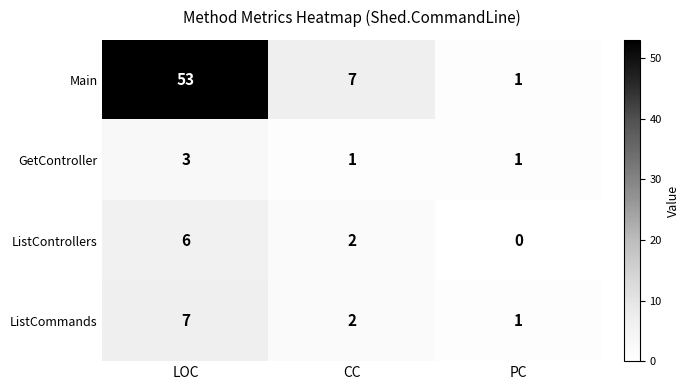

What is the sum of the ListCommands values at PC and CC?

3